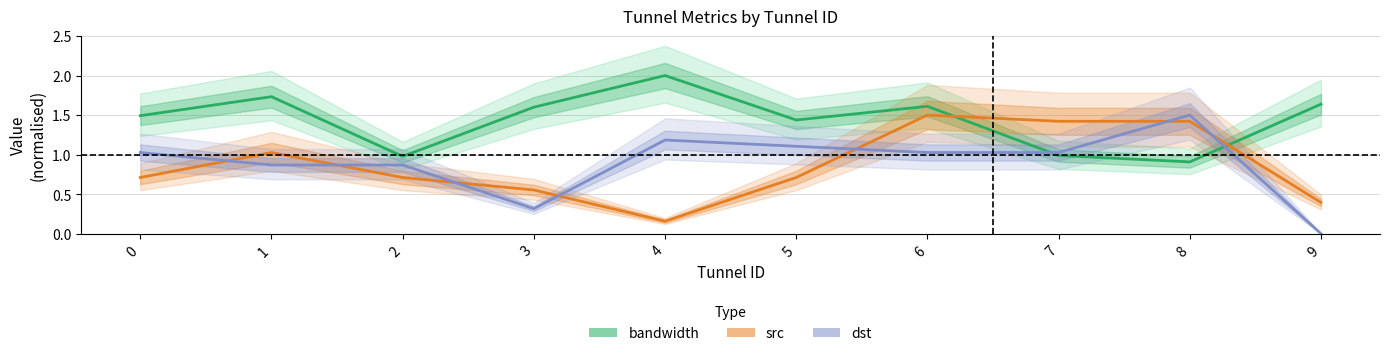

What is the sum of all src values?

8.6